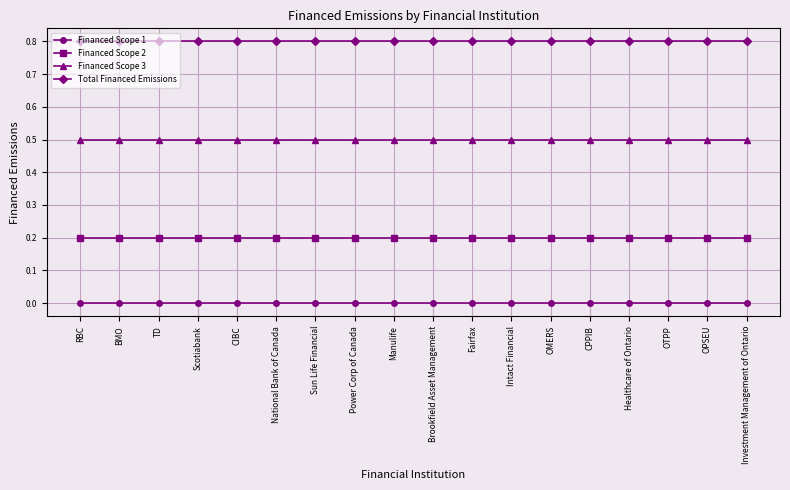

True or false: Financed Scope 3 has a value of 0.1 at OMERS.

False